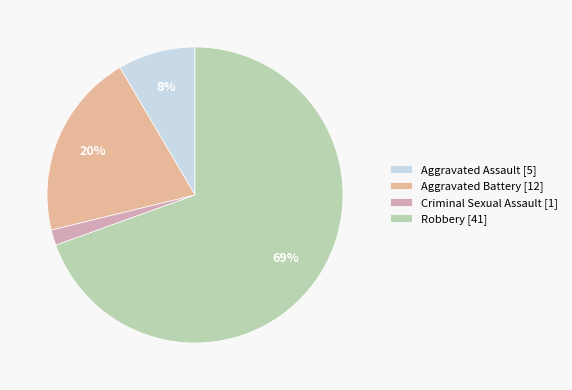

Approximately how many times larger is the value at Aggravated Assault compared to Criminal Sexual Assault?

5.0